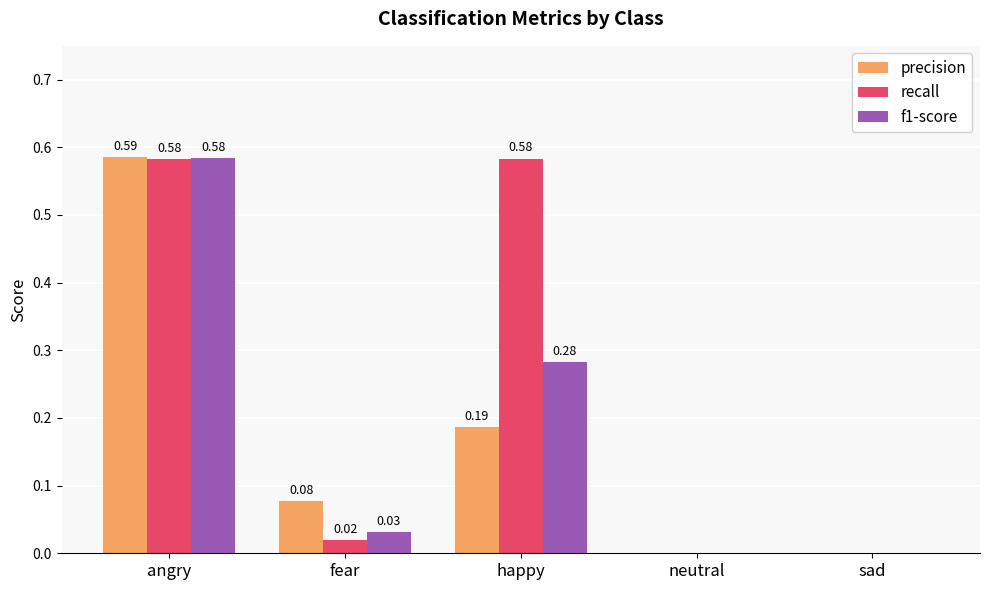

Count the number of categories in the chart.

5